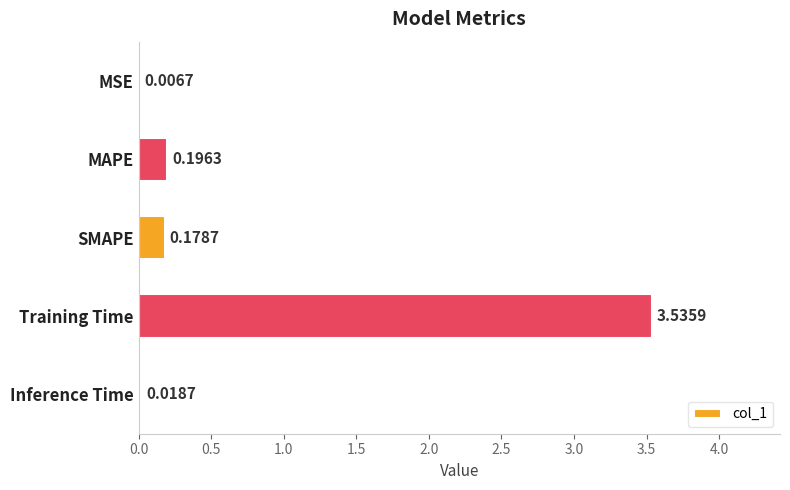

What is the sum of all values?

3.9